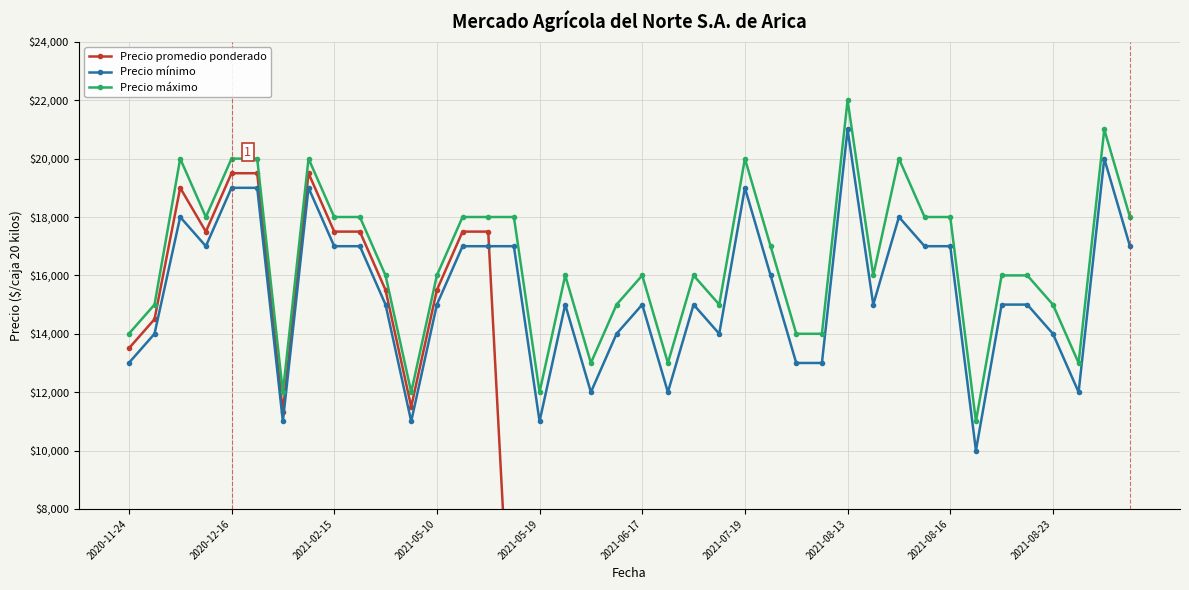

What is the value of the Precio mínimo point at the 39th from the left?

20000